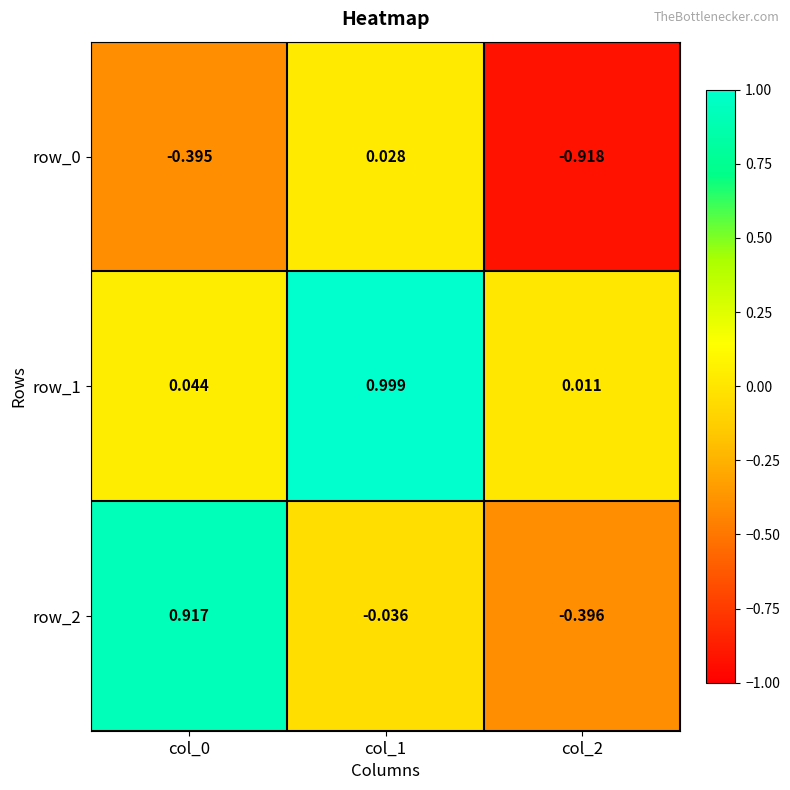

What is the difference between the maximum and minimum values in the row_1 series?

1.0